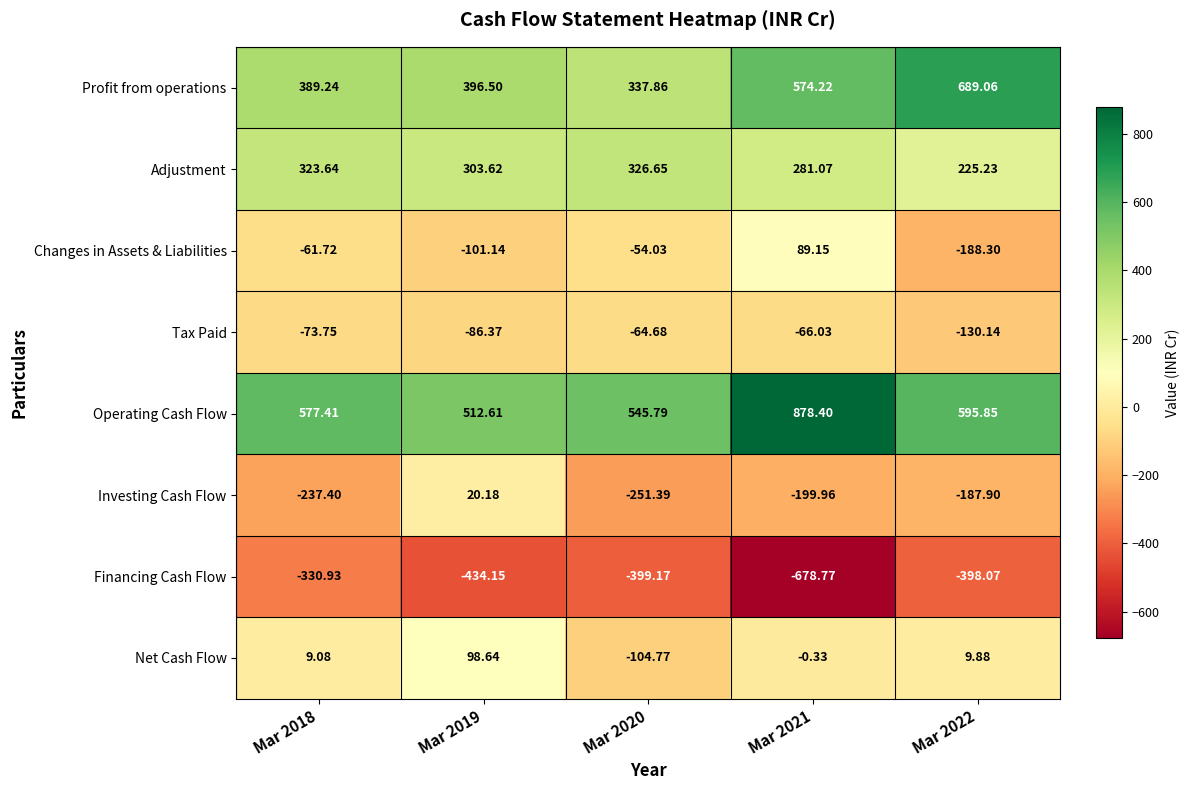

What is the total value across all series at Mar 2021?

877.8